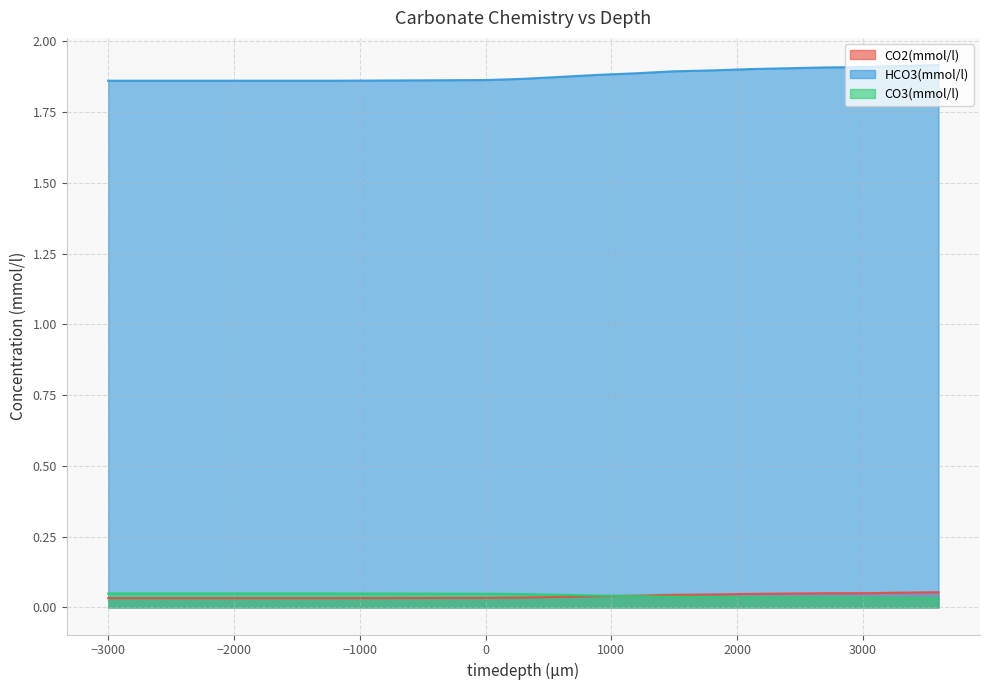

What is the maximum value for CO2(mmol/l)?

0.1